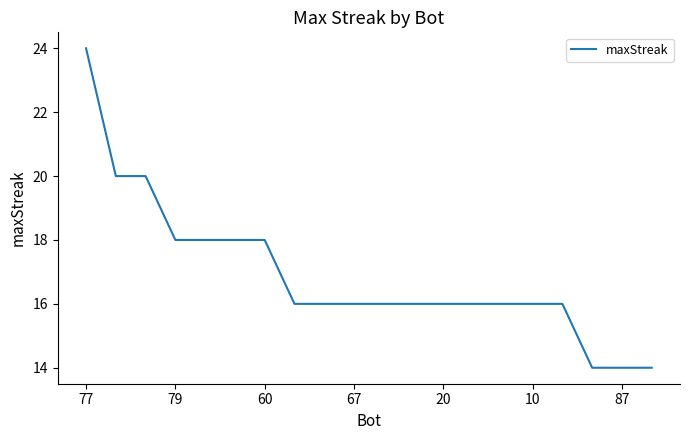

Reading right to left, extract all data points from this chart.

14	14	14	16	16	16	16	16	16	16	16	16	16	18	18	18	18	20	20	24